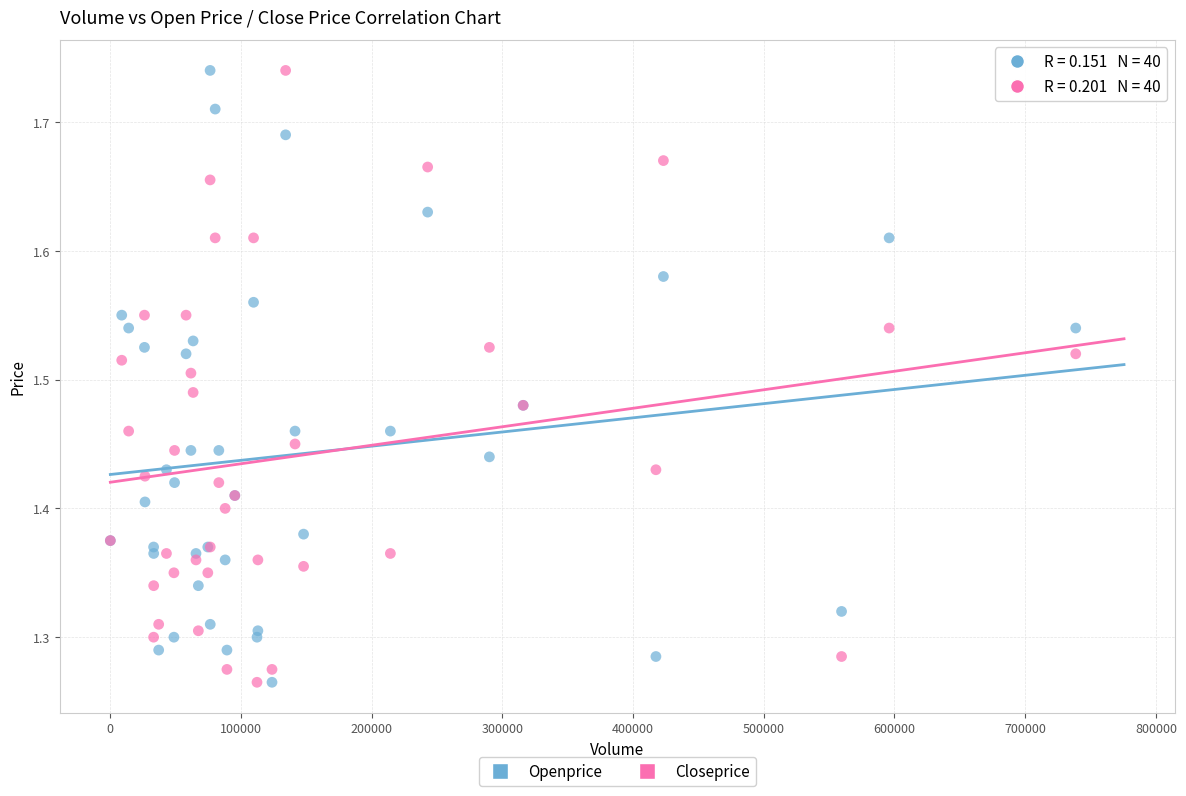

What are all the series names shown in the legend?

Openprice, Closeprice